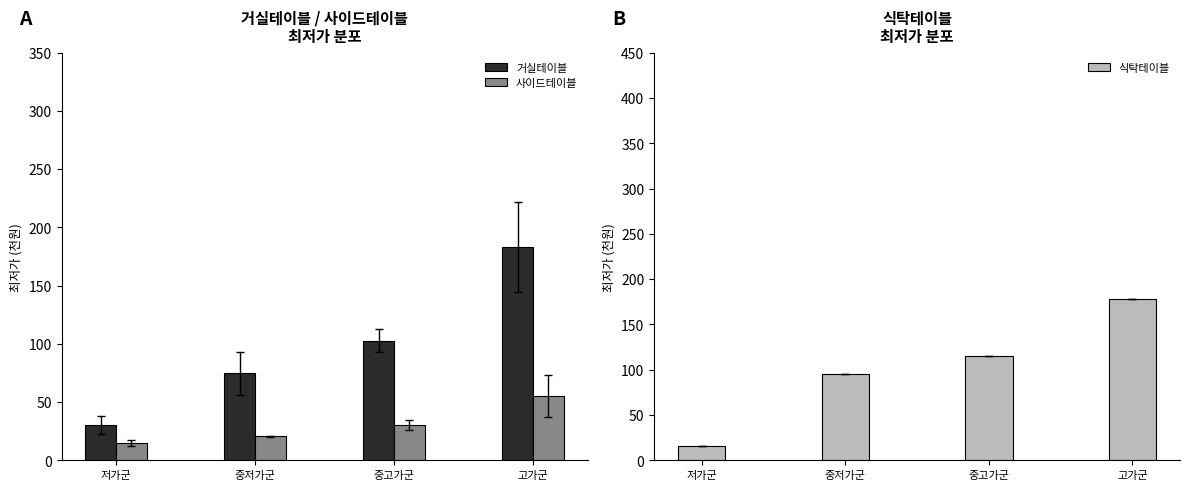

At how many categories does at least one series exceed 159?

1